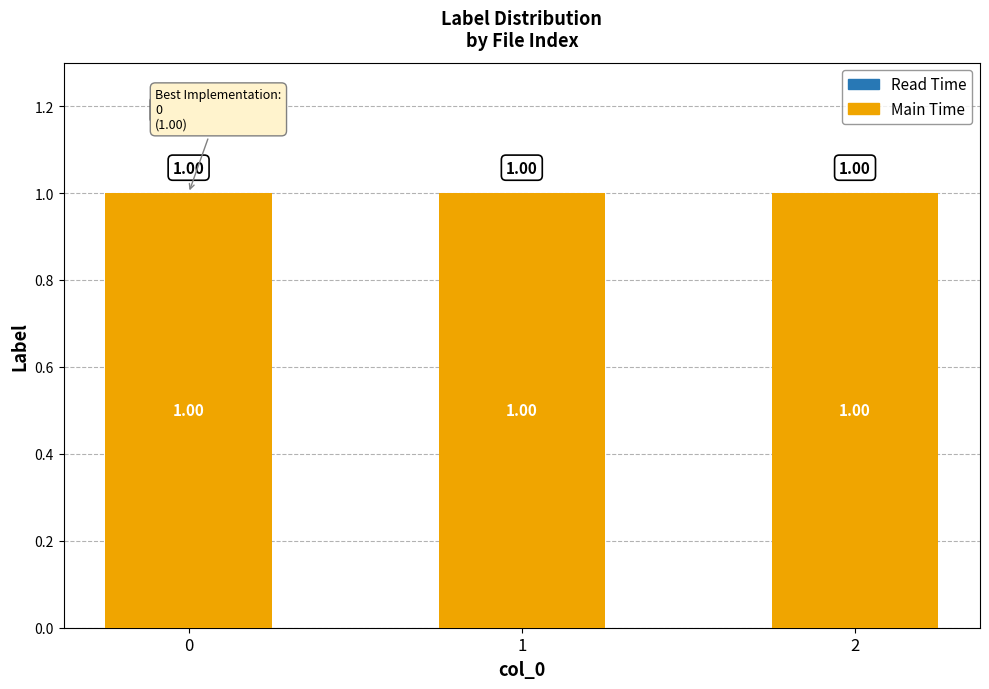

Between 0 and 1, which series saw the biggest shift?

Read Time